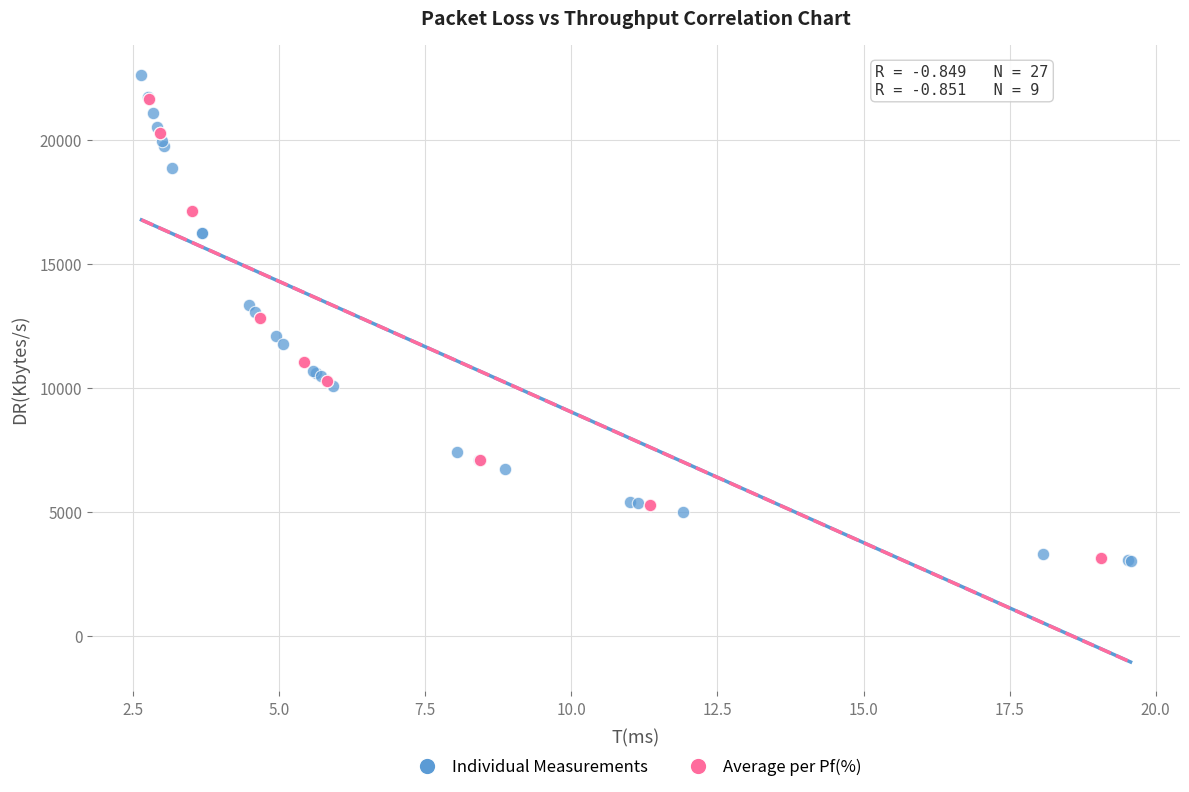

What are all the series names shown in the legend?

Individual Measurements, Average per Pf(%)